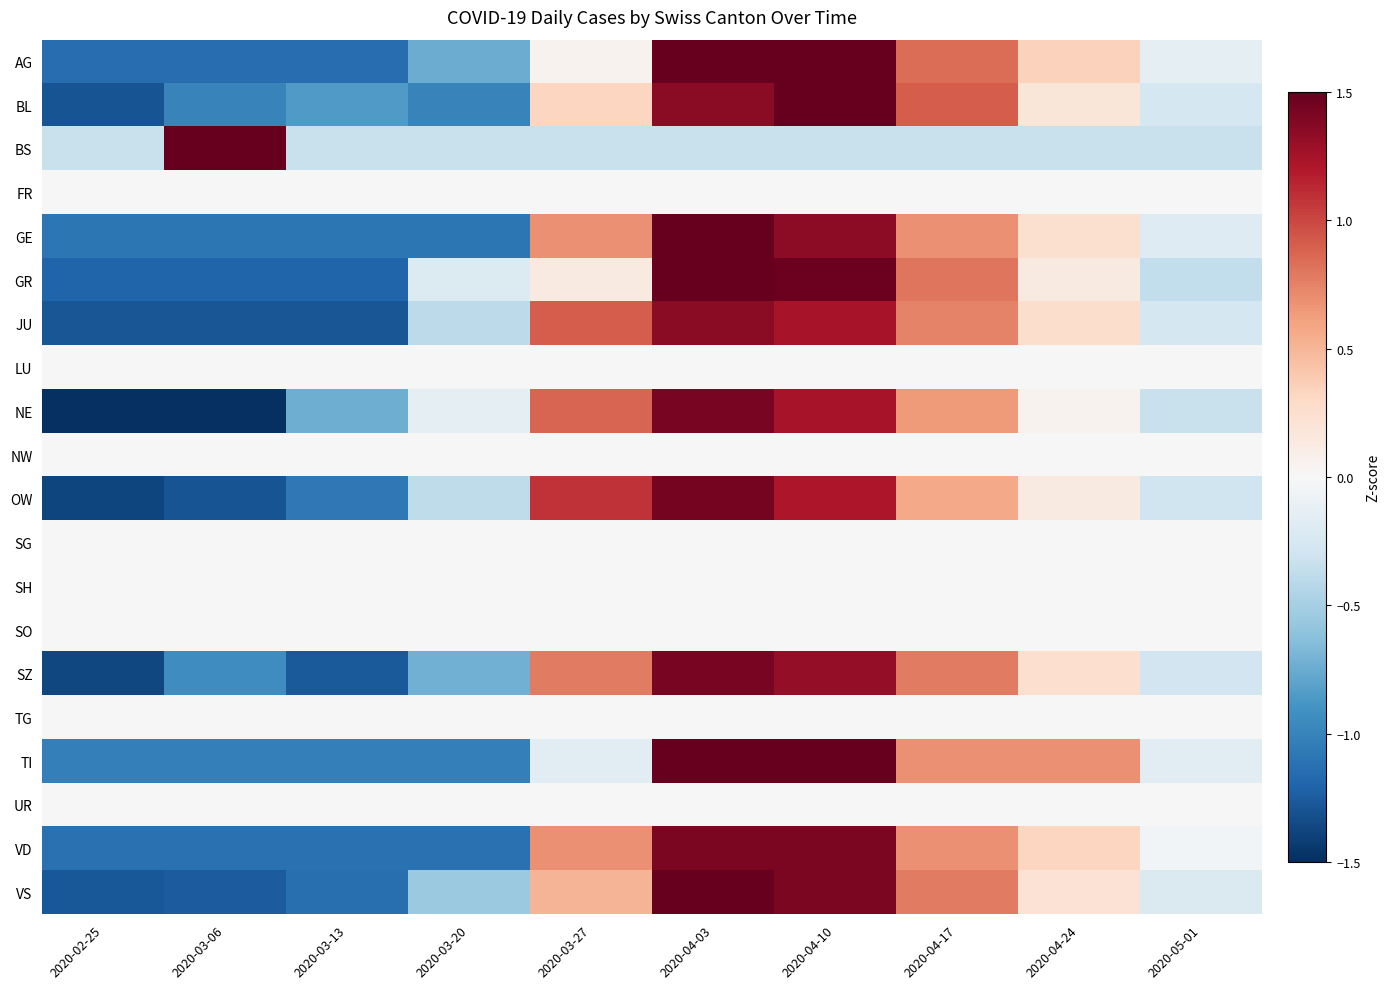

Rank the series by their maximum value, from lowest to highest.

FR, LU, NW, SG, SH, SO, TG, UR, JU, VD, NE, SZ, OW, VS, AG, TI, GE, GR, BL, BS